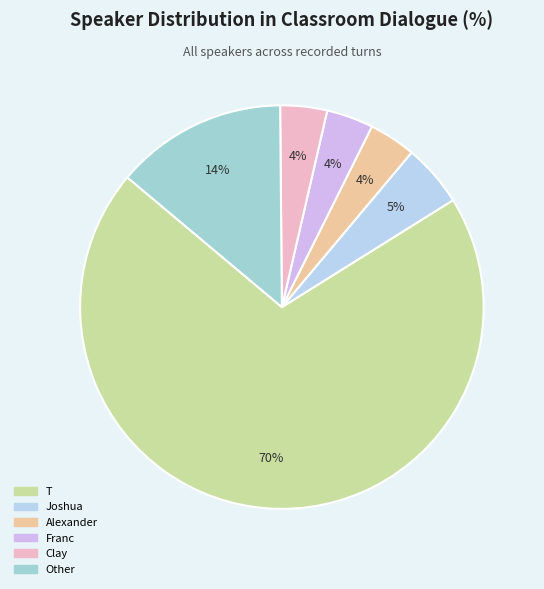

Does Clay account for over 50% of the chart?

No